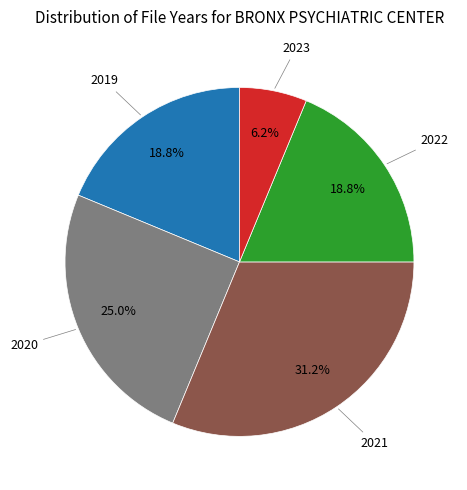

What is the smallest slice in the pie chart?

2023